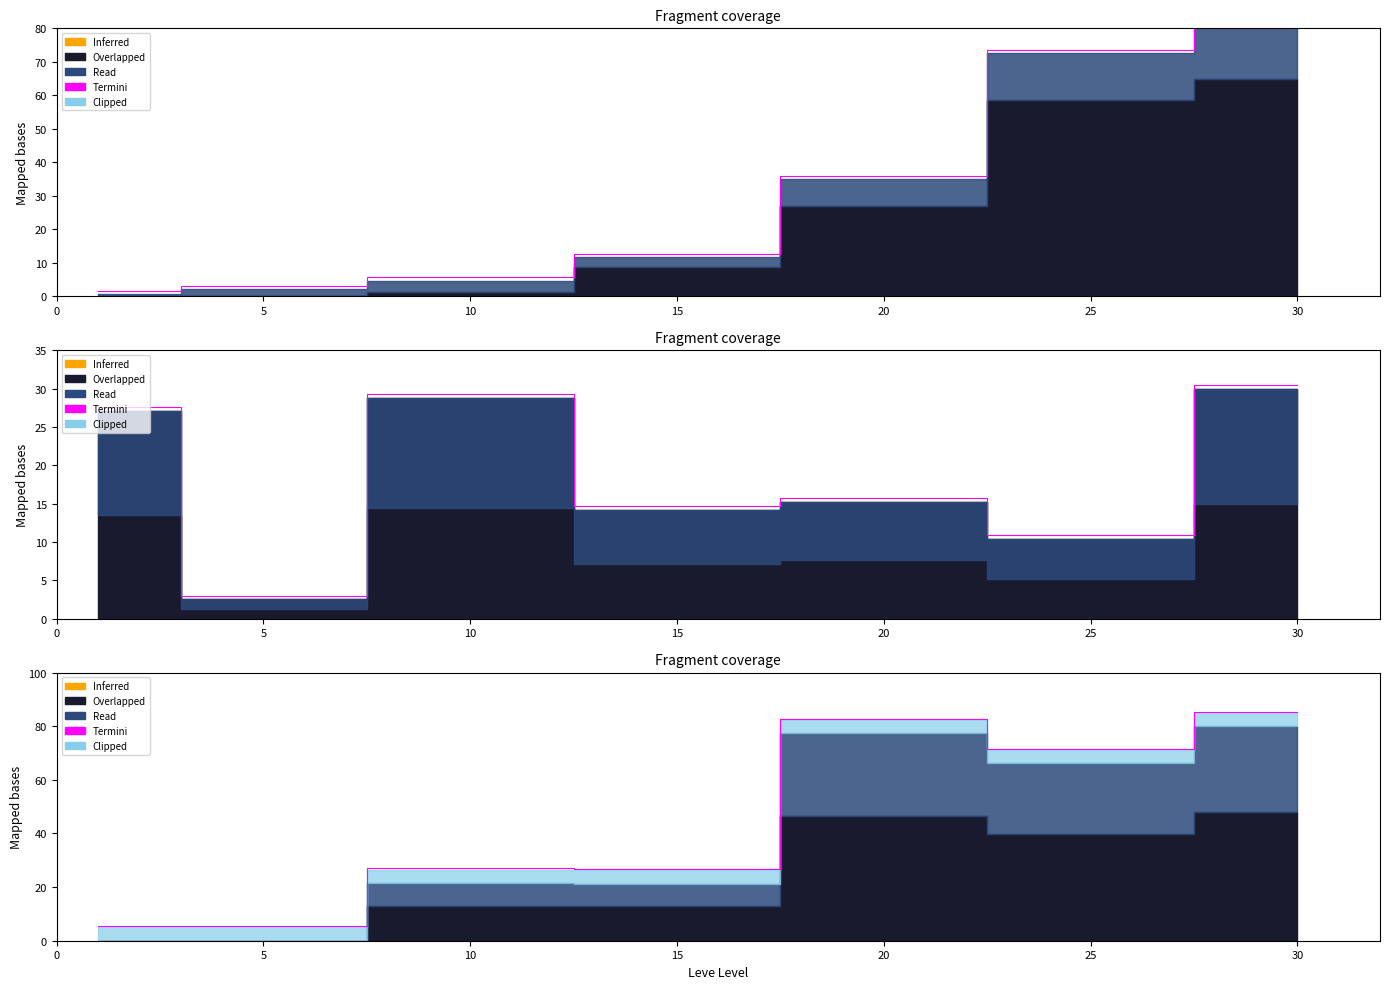

How many points are lower than both their immediate neighbors (excluding endpoints)?

2